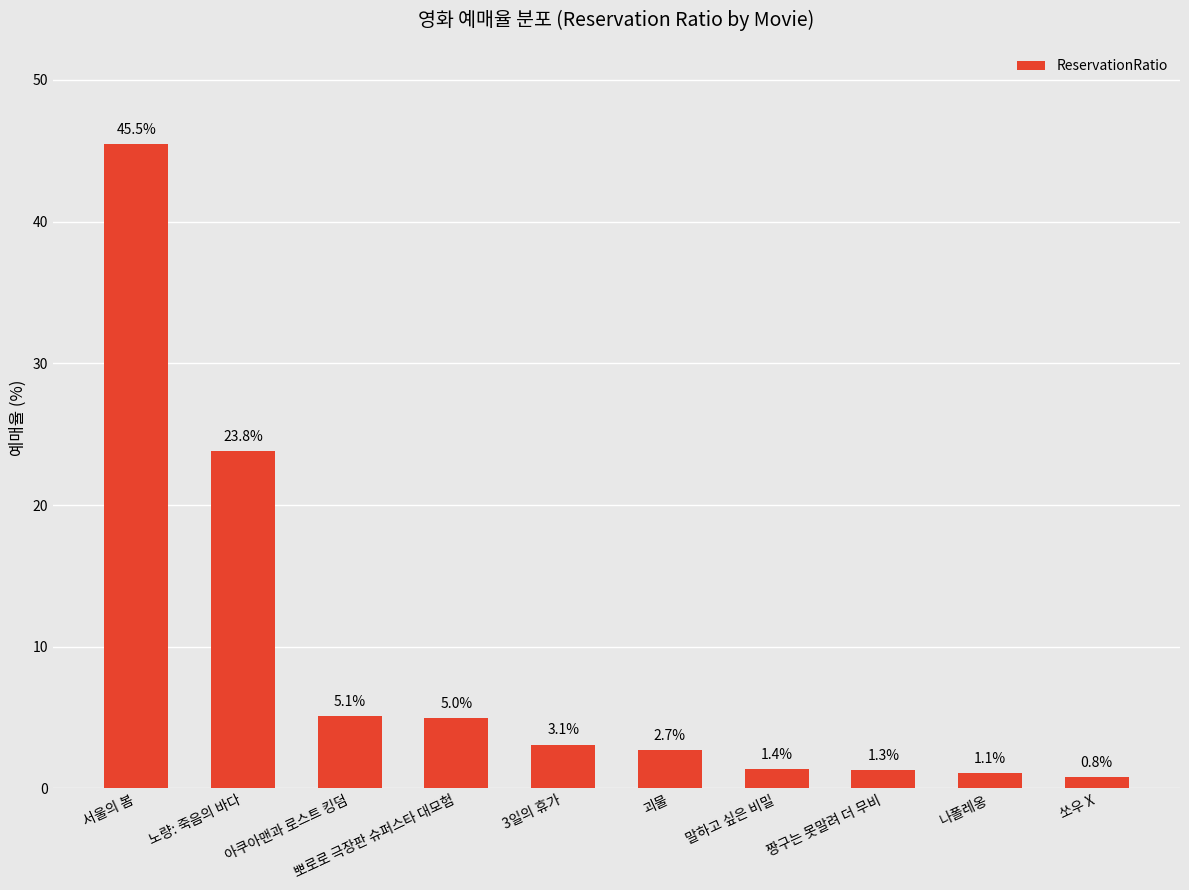

The value at 서울의 봄 is 45.5. True or false?

True